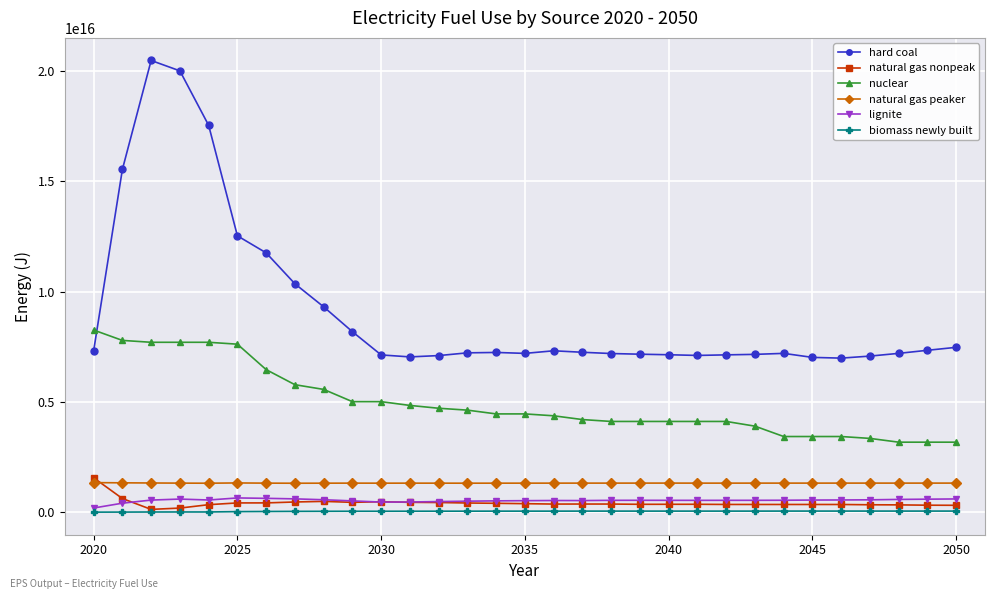

True or false: nuclear and natural gas nonpeak cross at least once.

False